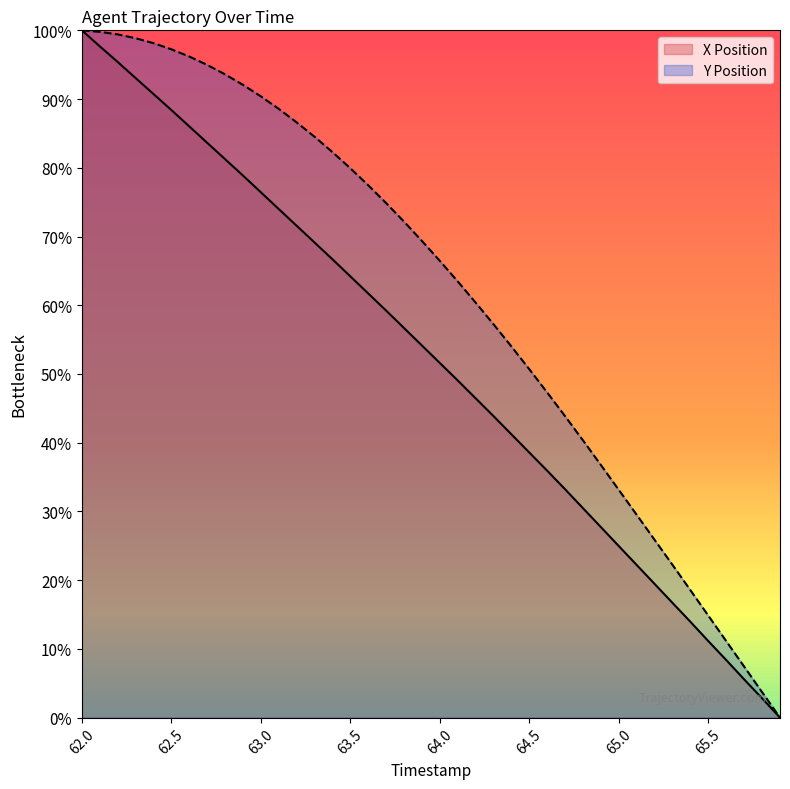

How many values in the Y Position series are below 69?

20